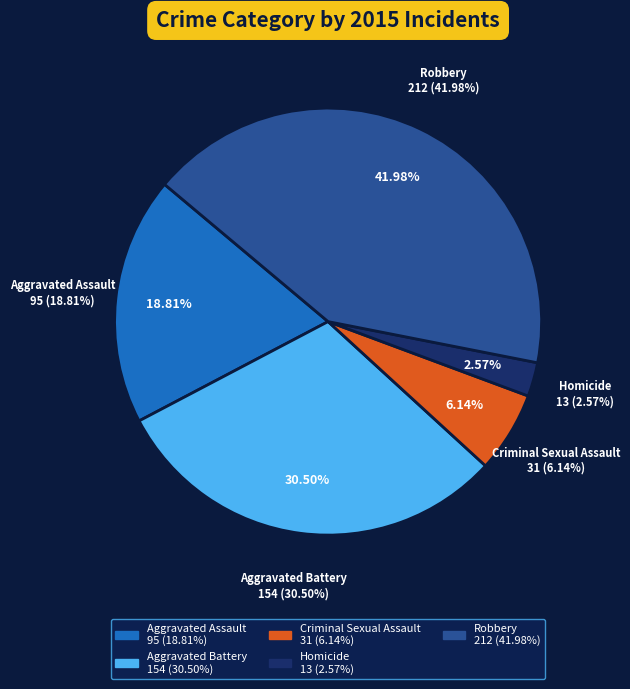

To the nearest percent, what portion does Homicide represent?

3%